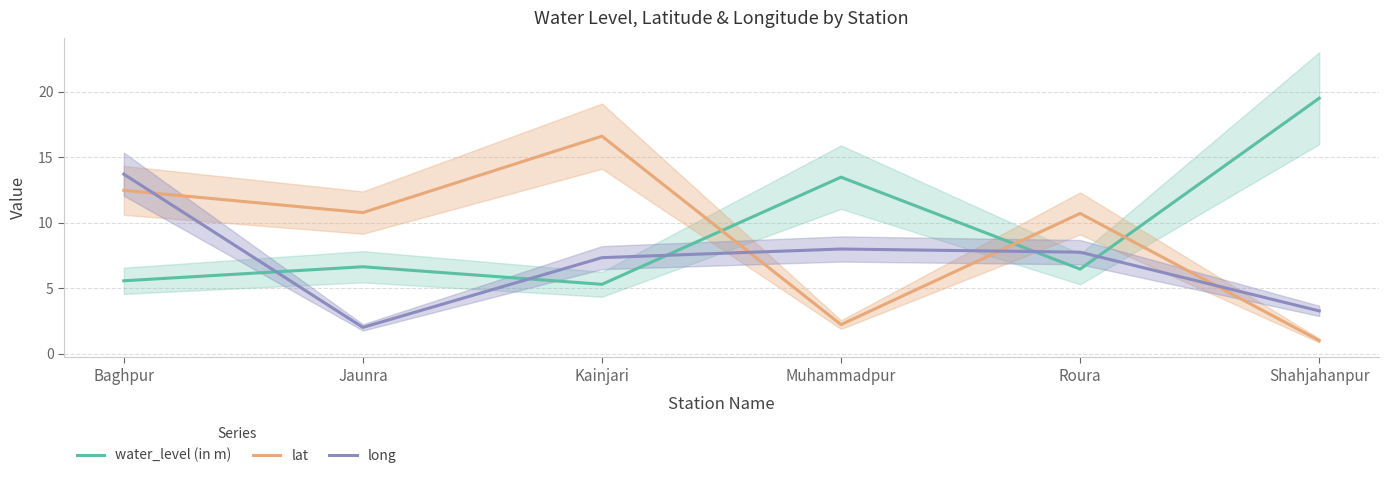

How many data points does each series have?

6